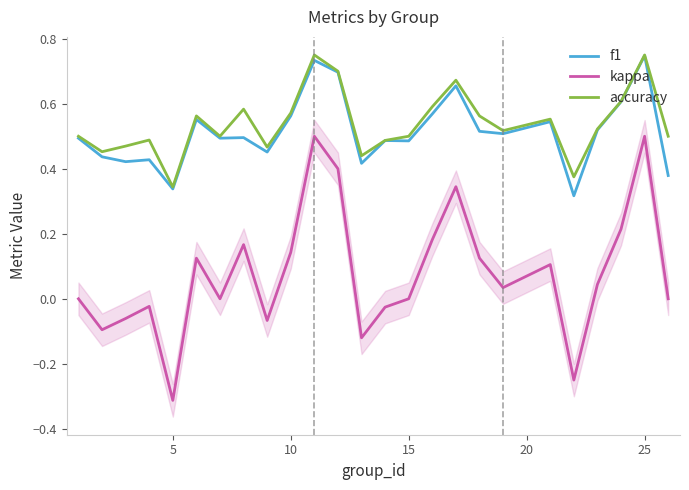

Which category has the lowest value in the kappa series?

5